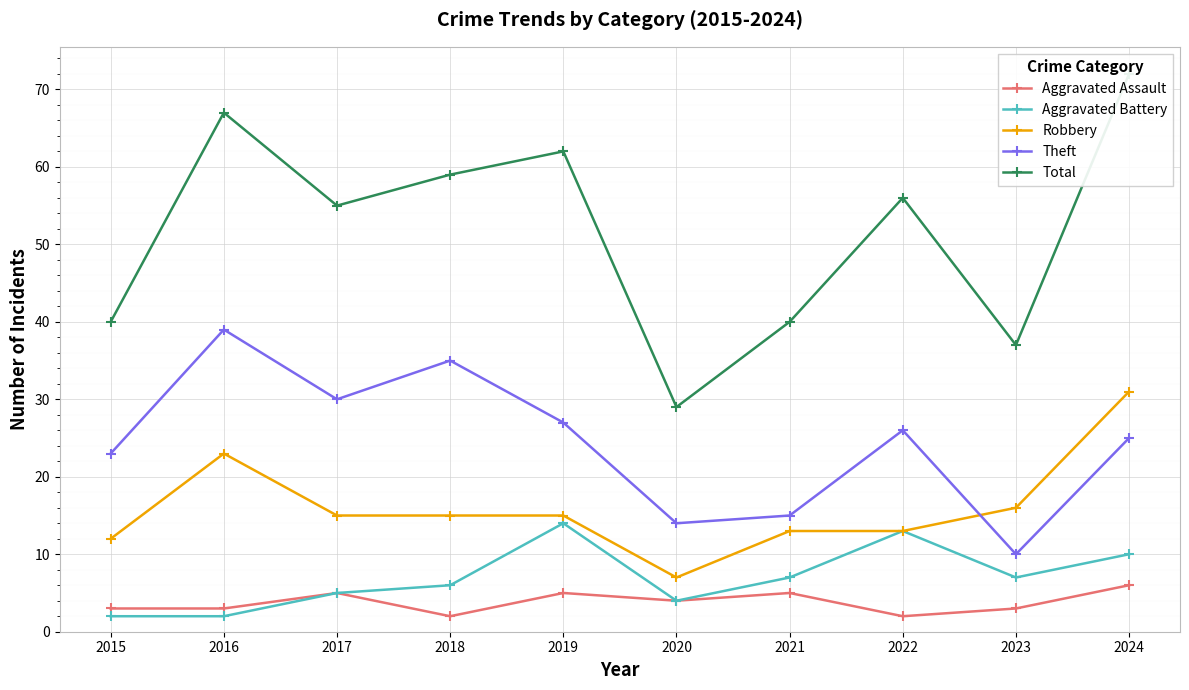

Where does the Aggravated Battery series first go above 7?

2019